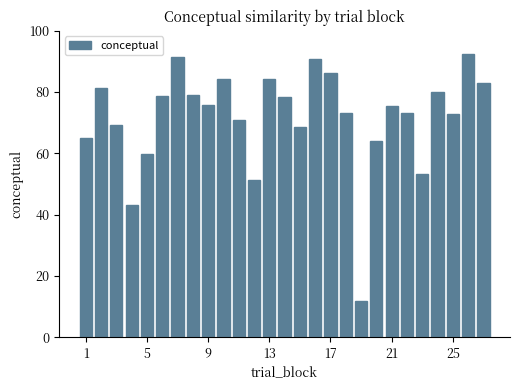

What is the value of the 17th bar from the left?

86.3